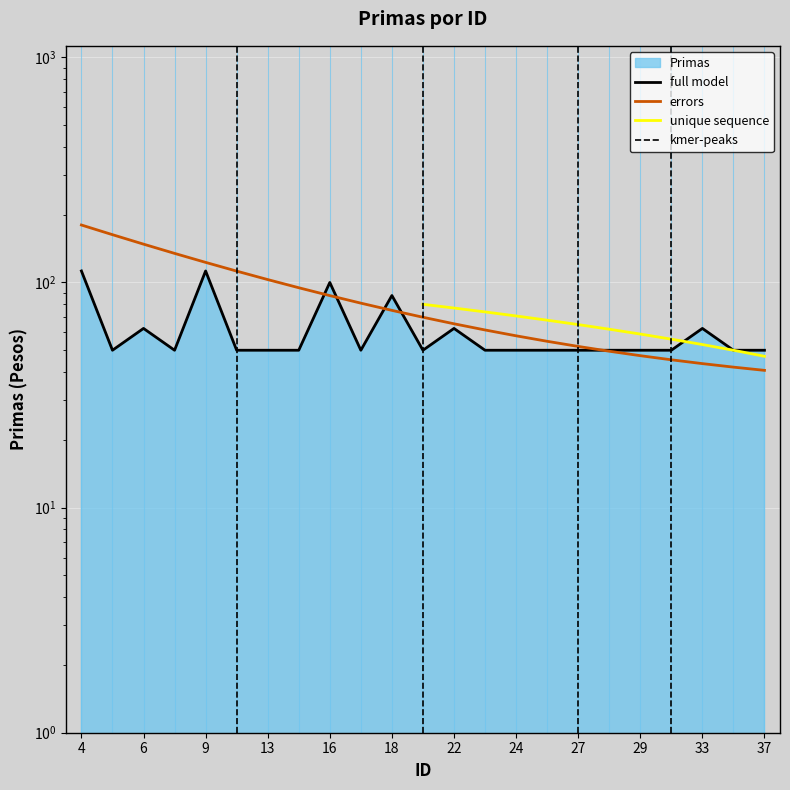

Which category has the highest value across all series?

4